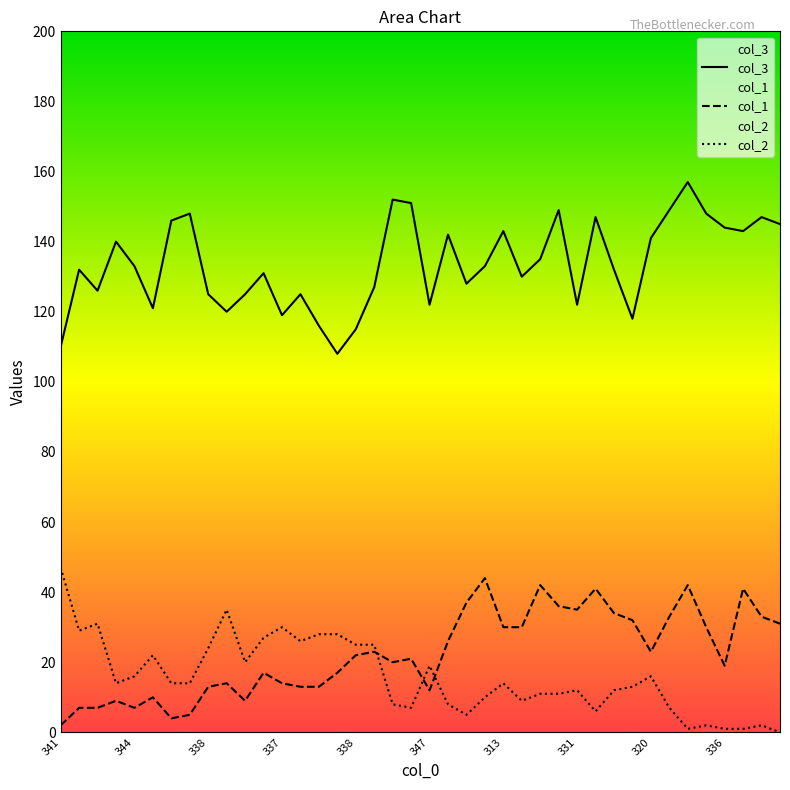

Which series has the largest total across all categories?

col_3